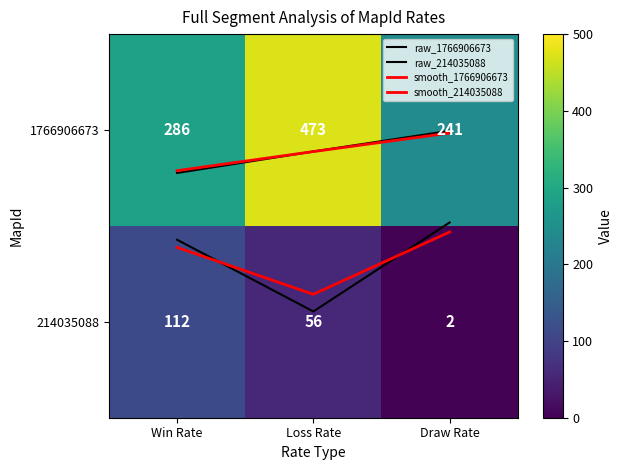

Rank the series at Win Rate from lowest to highest value.

smooth_214035088, raw_214035088, raw_1766906673, smooth_1766906673, 214035088, 1766906673